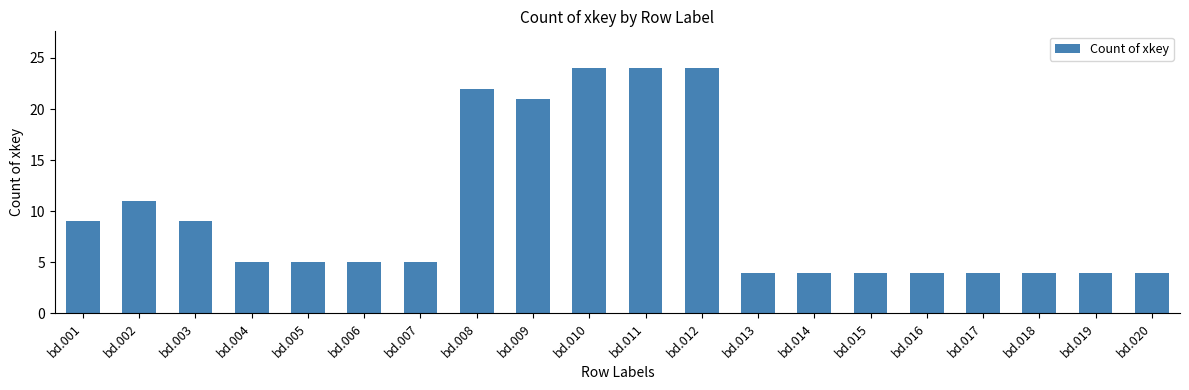

Reading right to left, list all the values displayed in this chart.

4	4	4	4	4	4	4	4	24	24	24	21	22	5	5	5	5	9	11	9